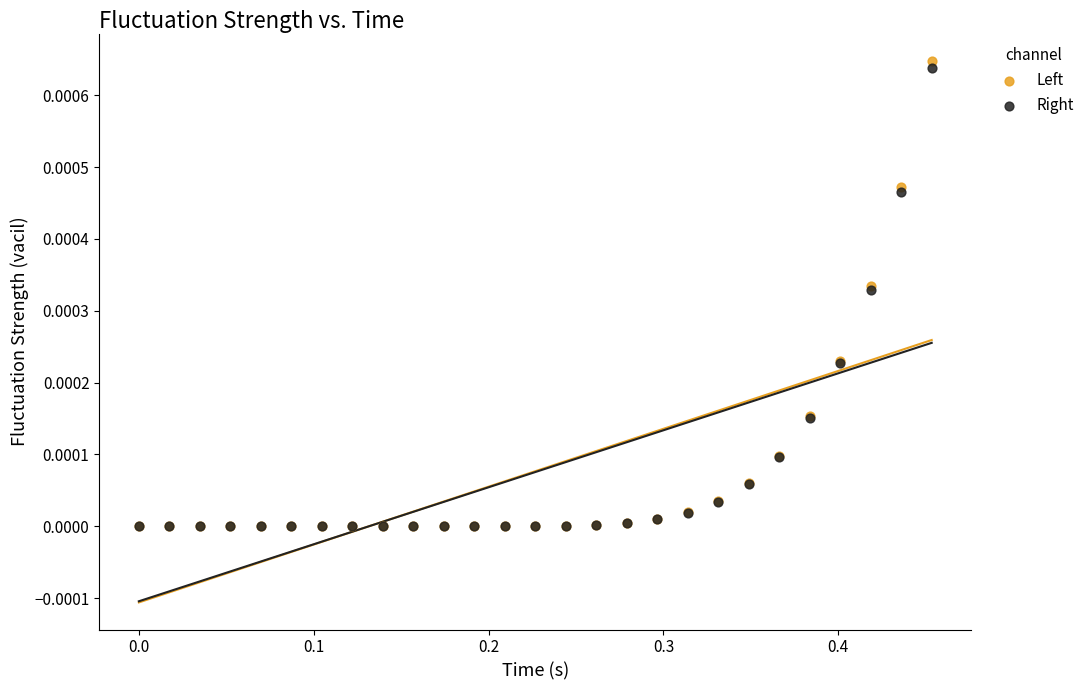

What are all the series names shown in the legend?

Left, Right